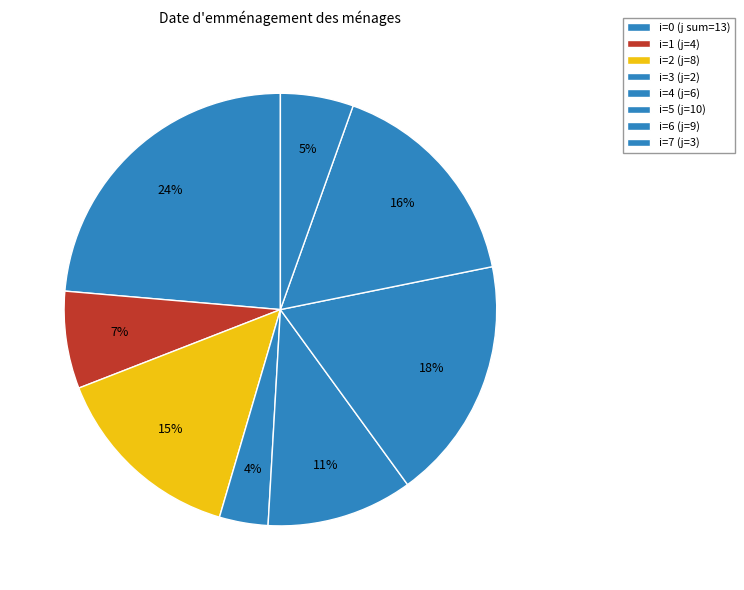

How many segments does this pie chart have?

8